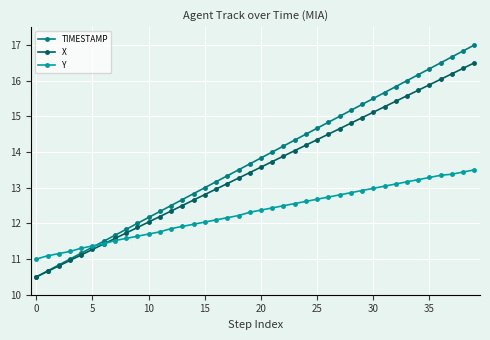

Which series has the widest spread of values?

TIMESTAMP